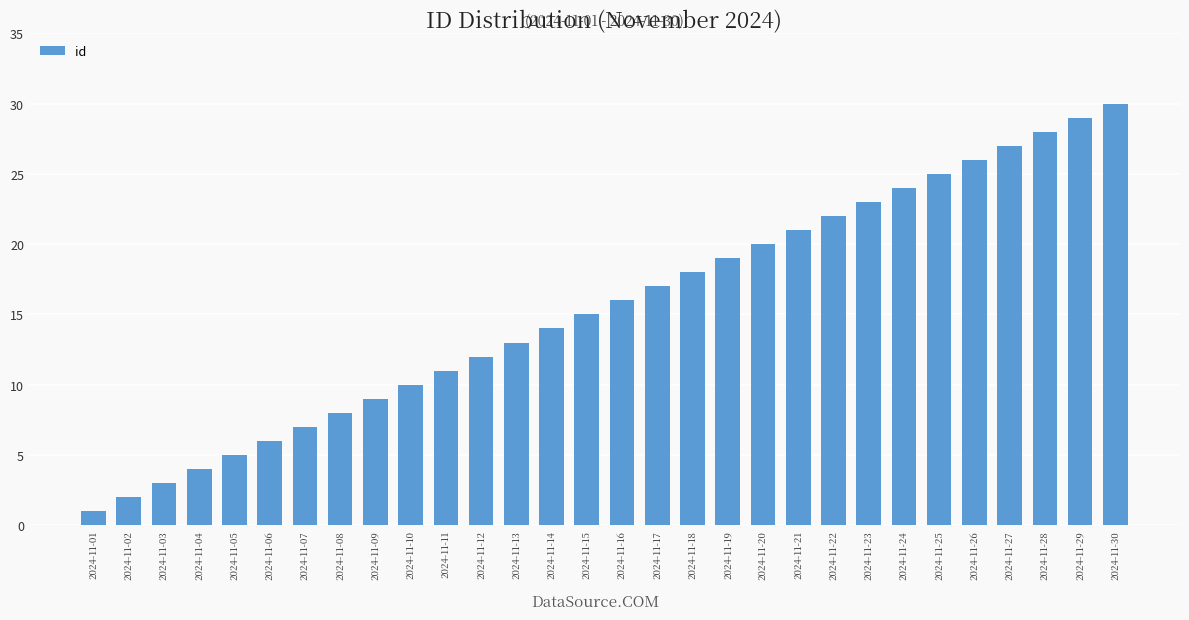

Rank the categories by value from lowest to highest.

2024-11-01, 2024-11-02, 2024-11-03, 2024-11-04, 2024-11-05, 2024-11-06, 2024-11-07, 2024-11-08, 2024-11-09, 2024-11-10, 2024-11-11, 2024-11-12, 2024-11-13, 2024-11-14, 2024-11-15, 2024-11-16, 2024-11-17, 2024-11-18, 2024-11-19, 2024-11-20, 2024-11-21, 2024-11-22, 2024-11-23, 2024-11-24, 2024-11-25, 2024-11-26, 2024-11-27, 2024-11-28, 2024-11-29, 2024-11-30